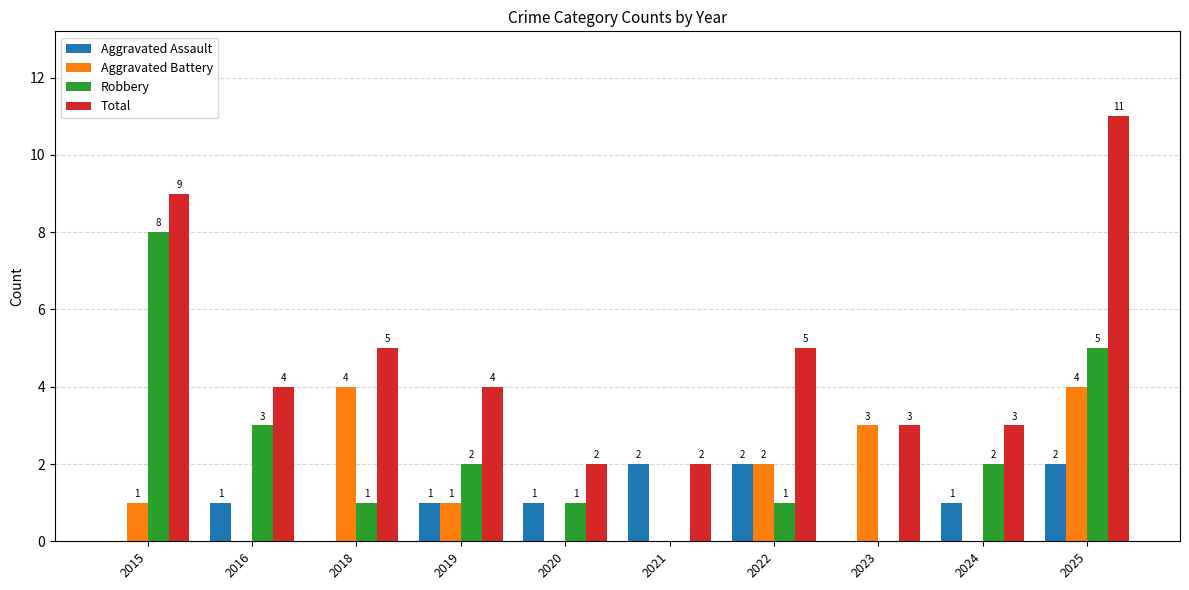

Which category has the highest value across all series?

2025